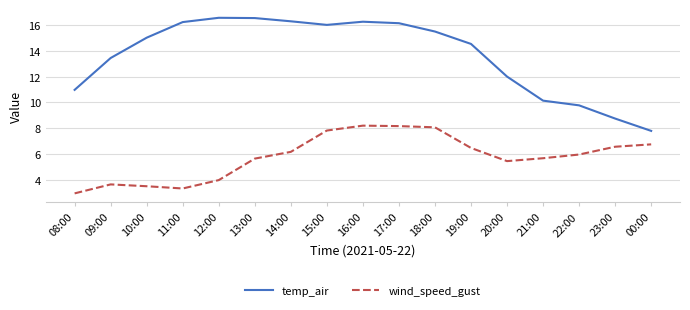

List the series in order of their overall mean, lowest first.

wind_speed_gust, temp_air